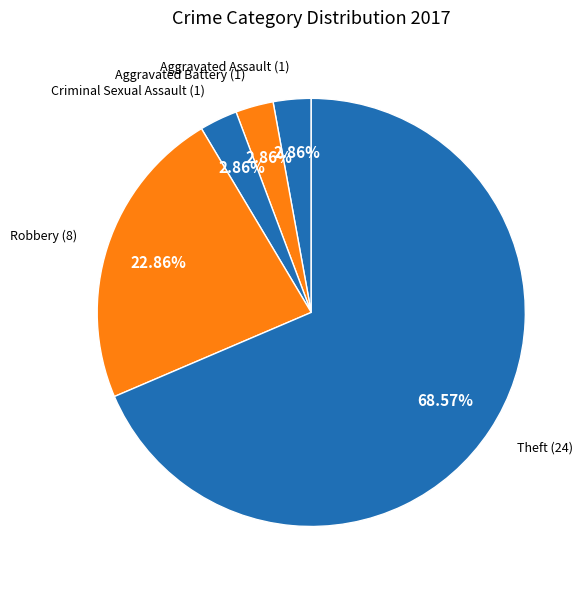

How many slices are in this pie chart?

5